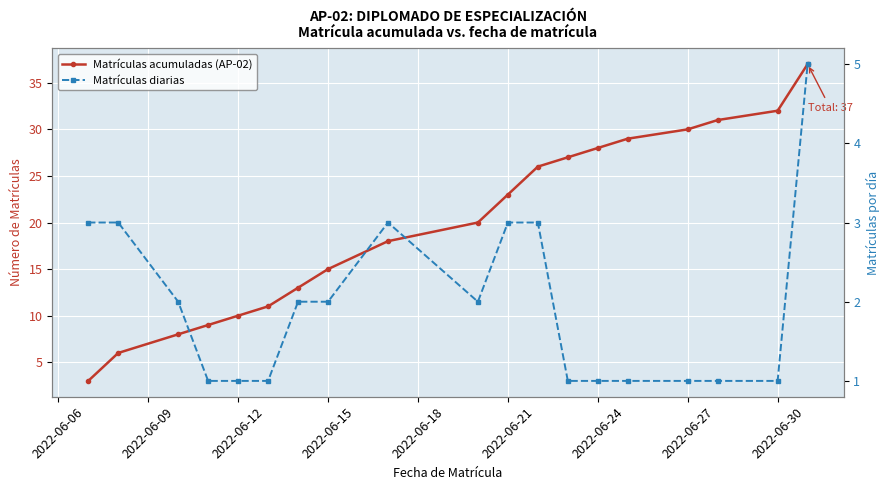

What value does the Matrículas diarias series have at 2022-06-09?

3